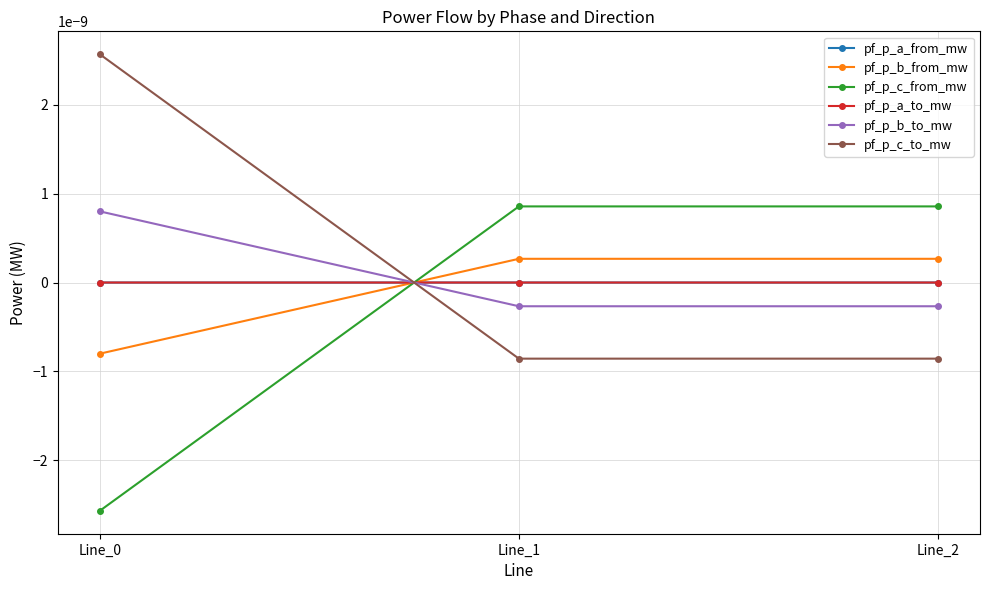

Which category has the lowest value across all series?

Line_0